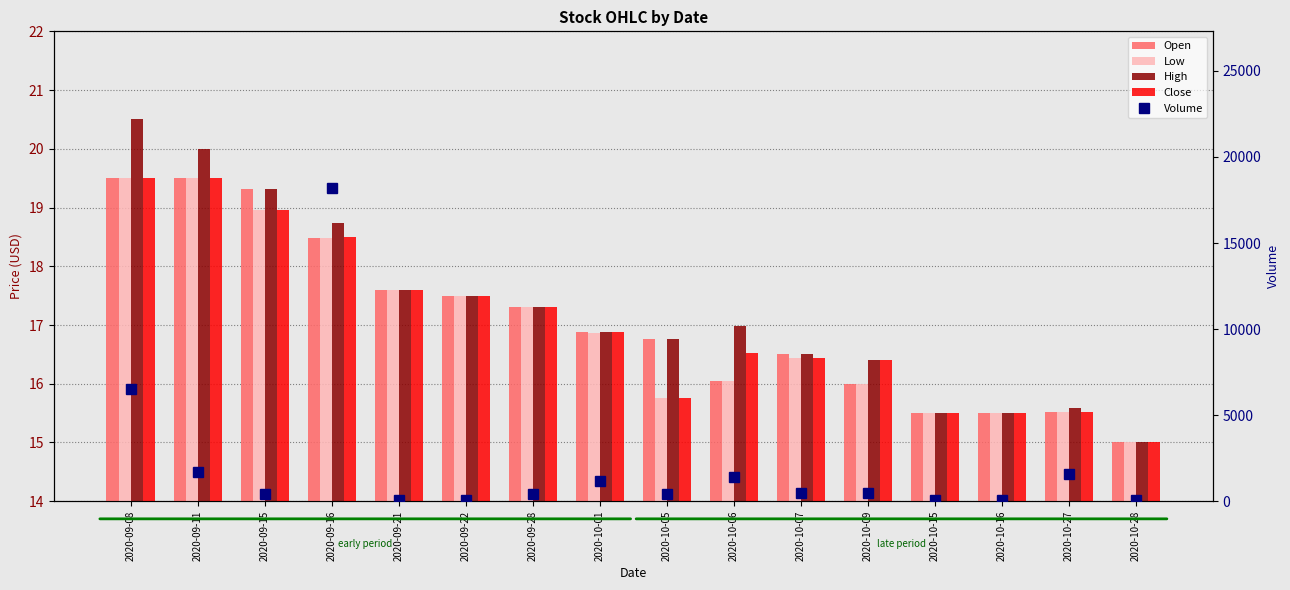

True or false: Open has a value of 15.0 at 2020-10-28.

True